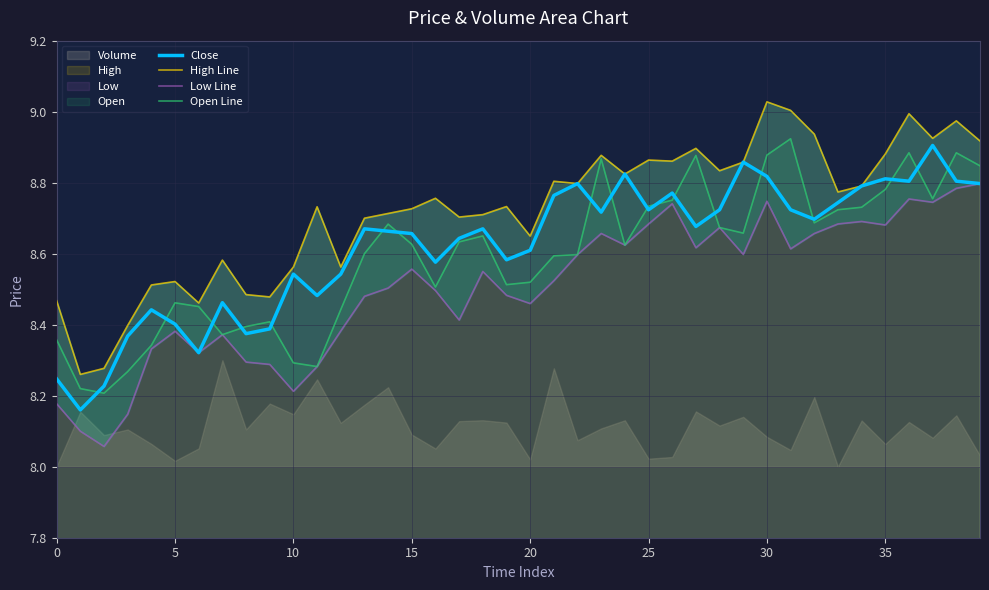

What is the label of the 39th point from the left?

38